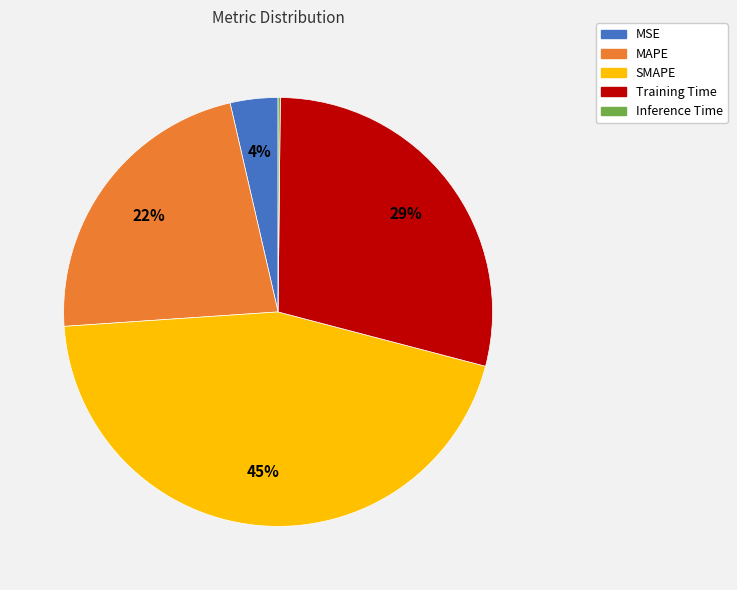

Is the sum of Training Time and SMAPE greater than half?

Yes